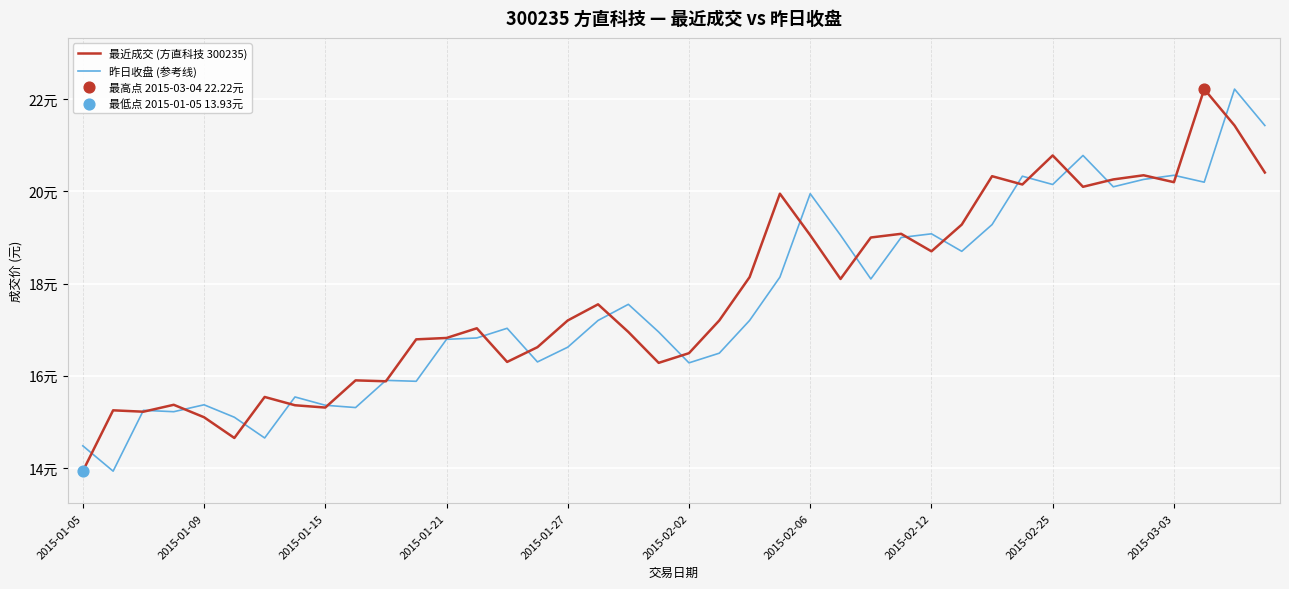

Which series has the largest total across all categories?

最近成交 (方直科技 300235)